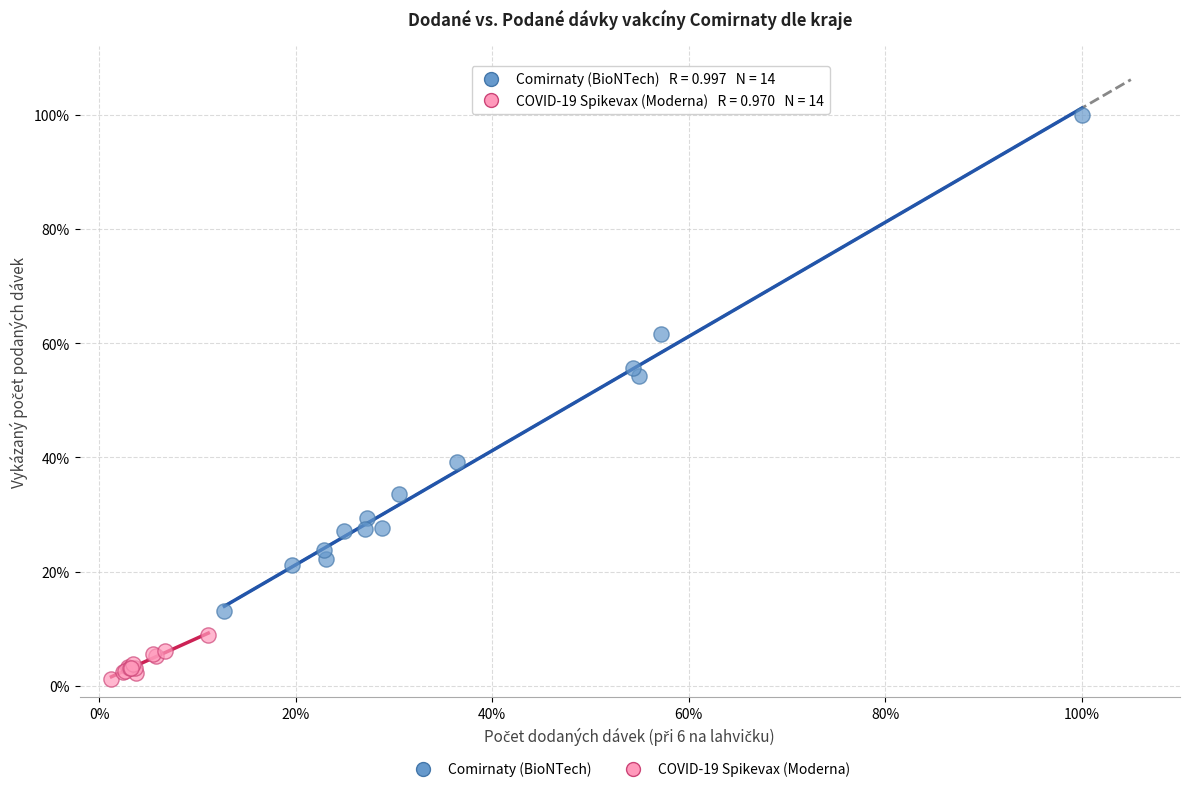

Which series has the widest spread of Y values?

Comirnaty (BioNTech)